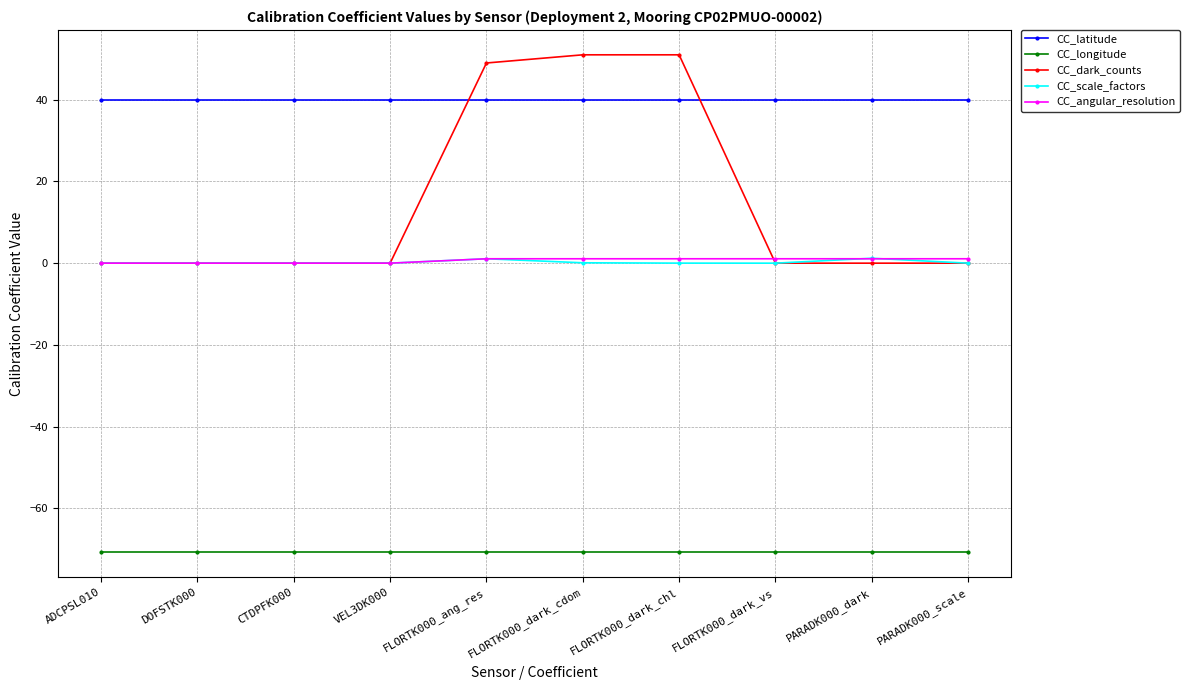

What is the spread (max minus min) of values at DOFSTK000?

110.7